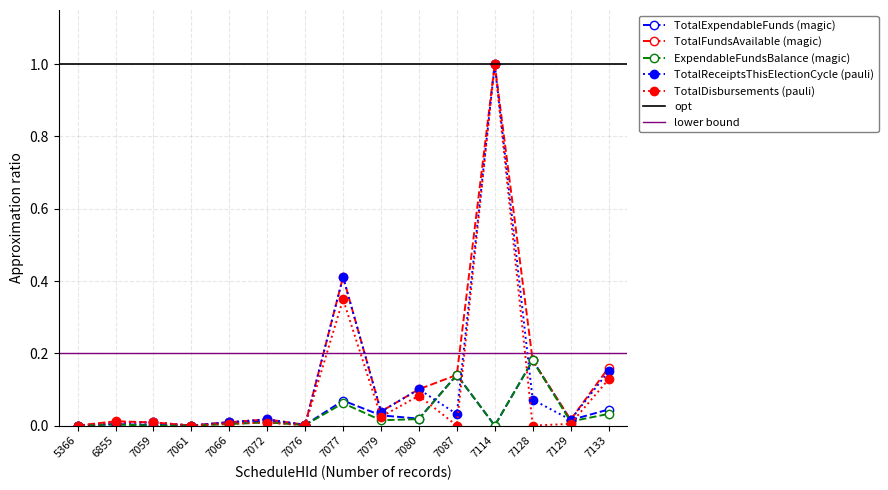

Reading left to right, what are all the values shown in this chart?

TotalExpendableFunds: 0.0	0.0	0.0	0.0	0.0	0.0	0.0	0.1	0.0	0.0	0.1	0.0	0.2	0.0	0.0
TotalFundsAvailable: 0.0	0.0	0.0	0.0	0.0	0.0	0.0	0.4	0.0	0.1	0.1	1.0	0.2	0.0	0.2
ExpendableFundsBalance: 0.0	0.0	0.0	0.0	0.0	0.0	0.0	0.1	0.0	0.0	0.1	0.0	0.2	0.0	0.0
TotalReceiptsThisElectionCycle: 0.0	0.0	0.0	0.0	0.0	0.0	0.0	0.4	0.0	0.1	0.0	1.0	0.1	0.0	0.1
TotalDisbursements: 0.0	0.0	0.0	0.0	0.0	0.0	0.0	0.3	0.0	0.1	0.0	1.0	0.0	0.0	0.1